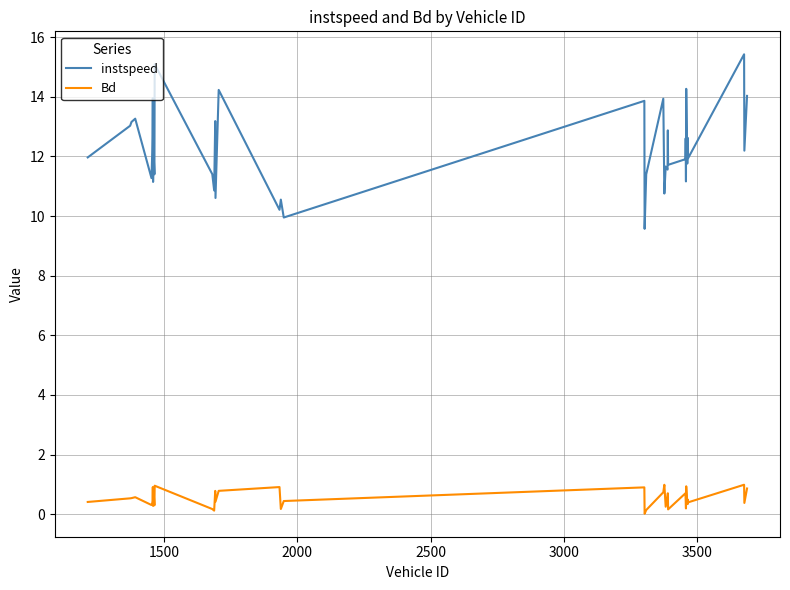

What is the maximum value shown in the chart?

15.4